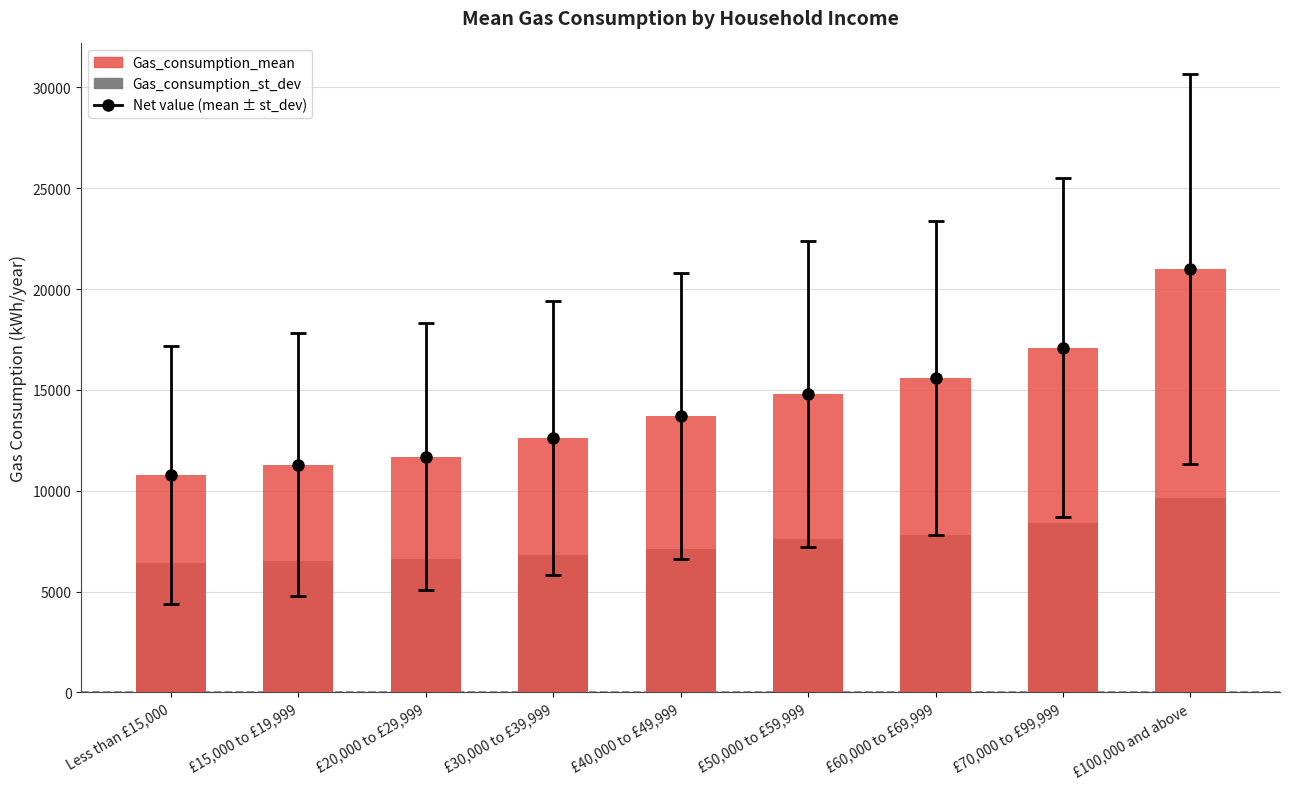

What is the label of the 1st bar from the left?

Less than £15,000